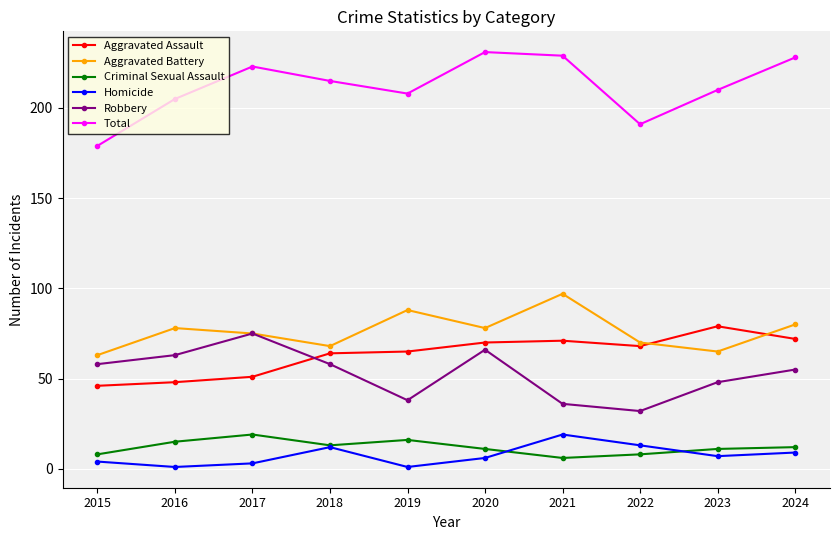

True or false: Aggravated Assault and Total intersect in this chart.

False